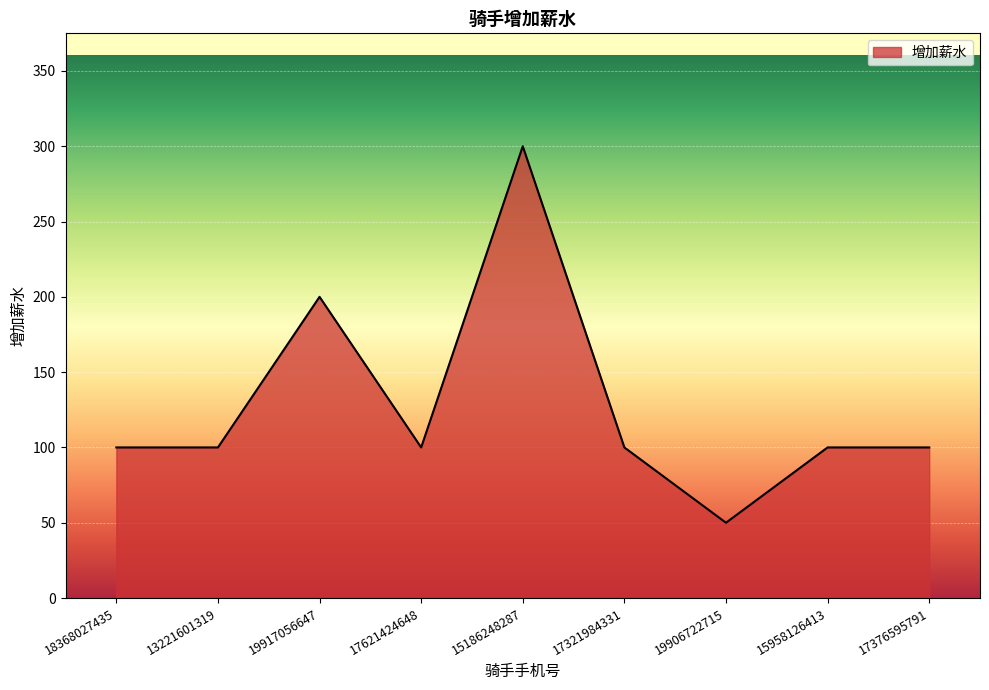

True or false: the data shows 100 at 17321984331.

True